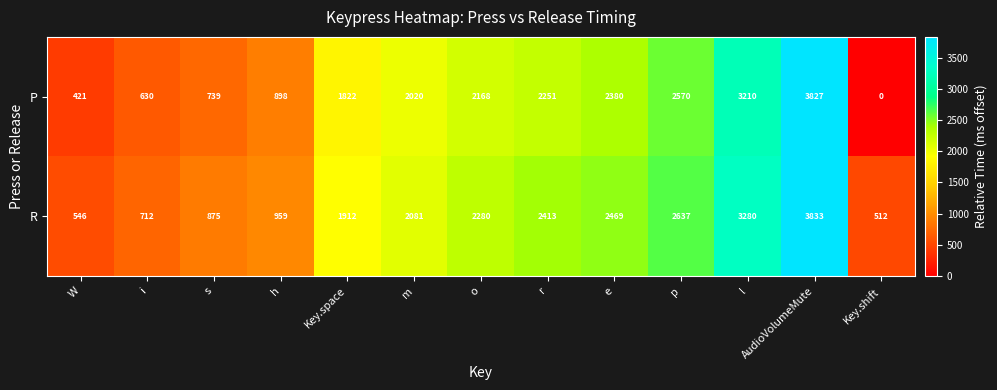

At which category is the sum across all series the highest?

AudioVolumeMute